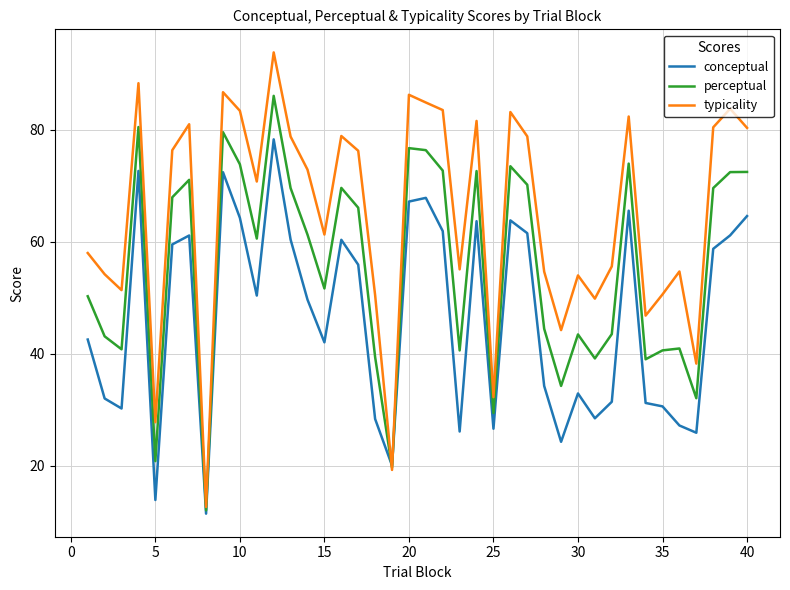

How many lines are shown in the chart?

3